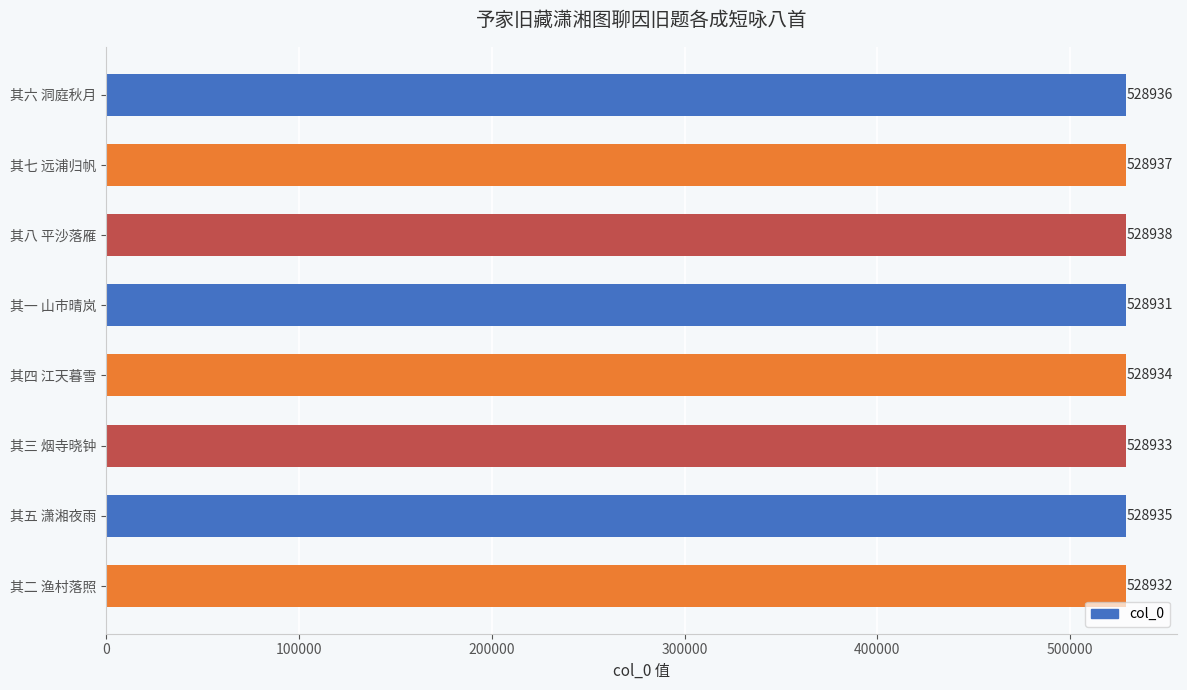

What is the sum of the values at 其四 江天暮雪 and 其八 平沙落雁?

1057872